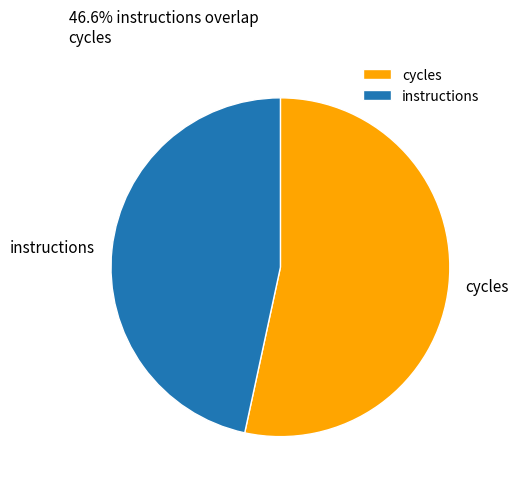

Is instructions the majority of the pie?

No